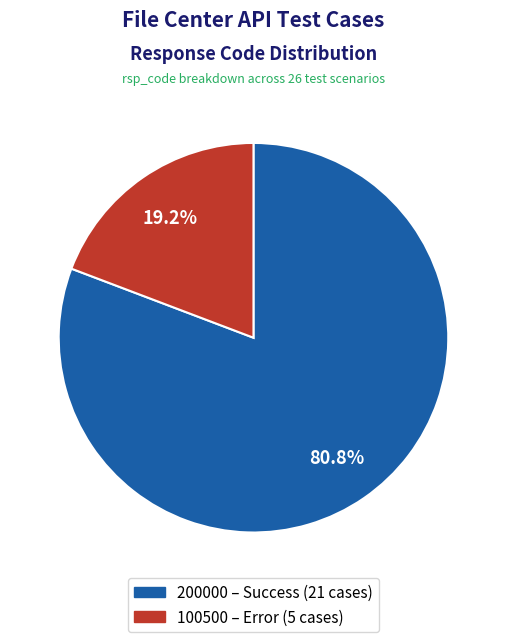

What percentage is the 100500 slice, to the nearest percent?

19%